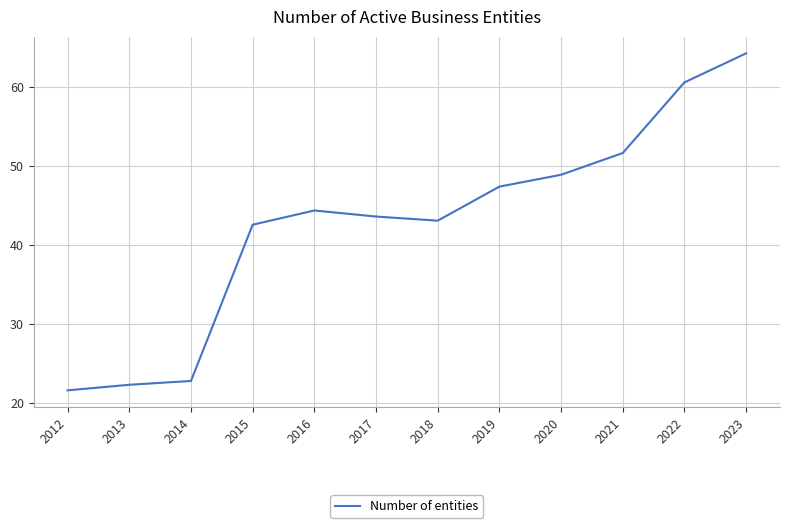

Reading right to left, extract all data points from this chart.

64.2	60.6	51.6	48.9	47.4	43.1	43.6	44.4	42.5	22.8	22.3	21.6